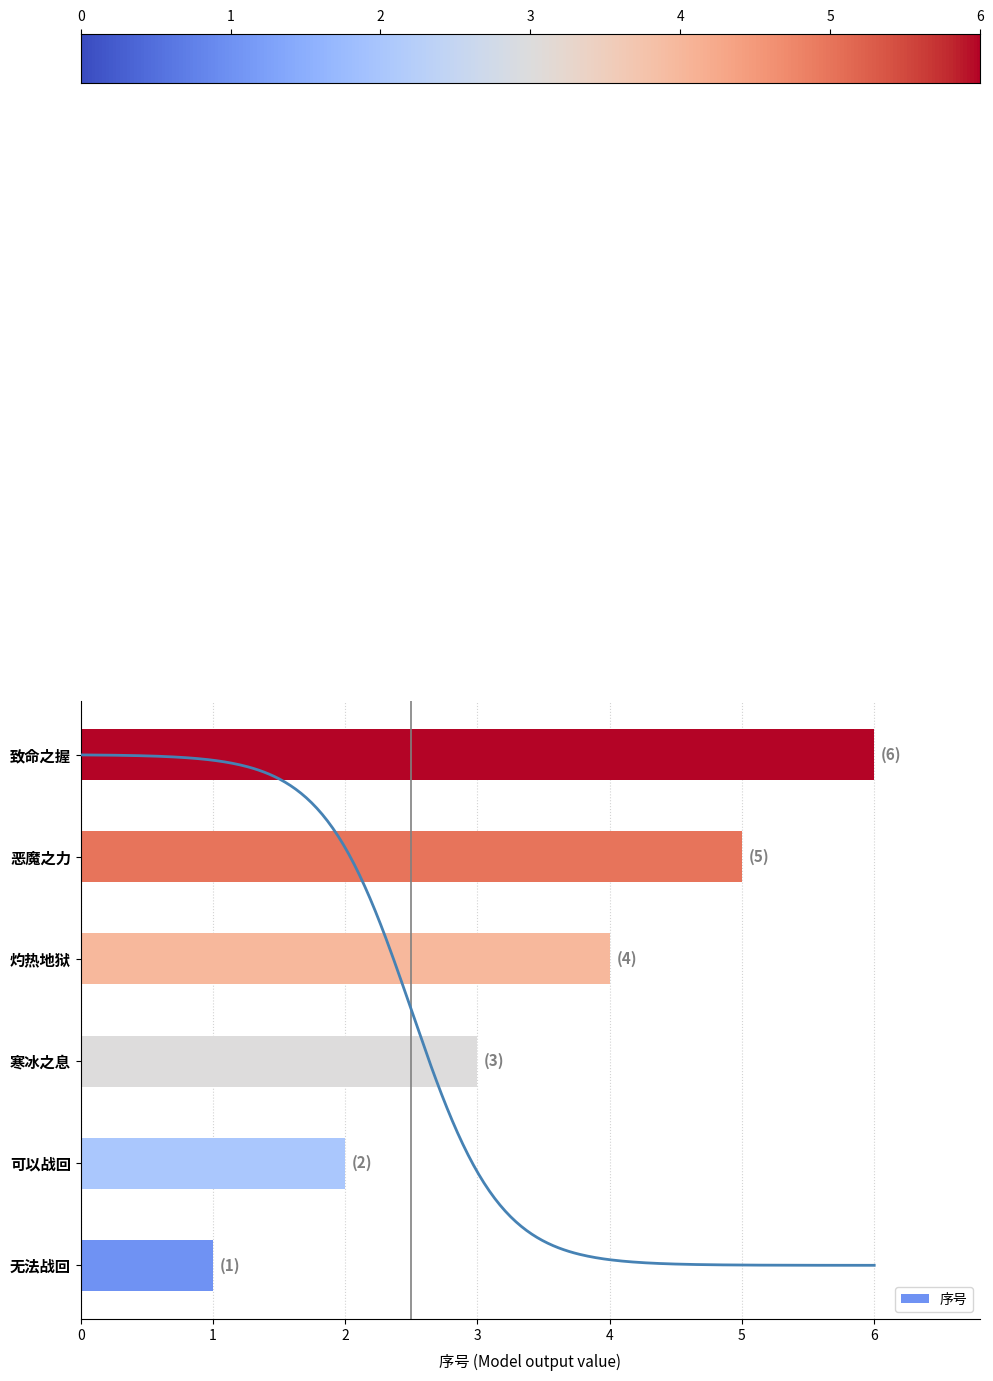

Which has a higher value, 致命之握 or 恶魔之力?

致命之握